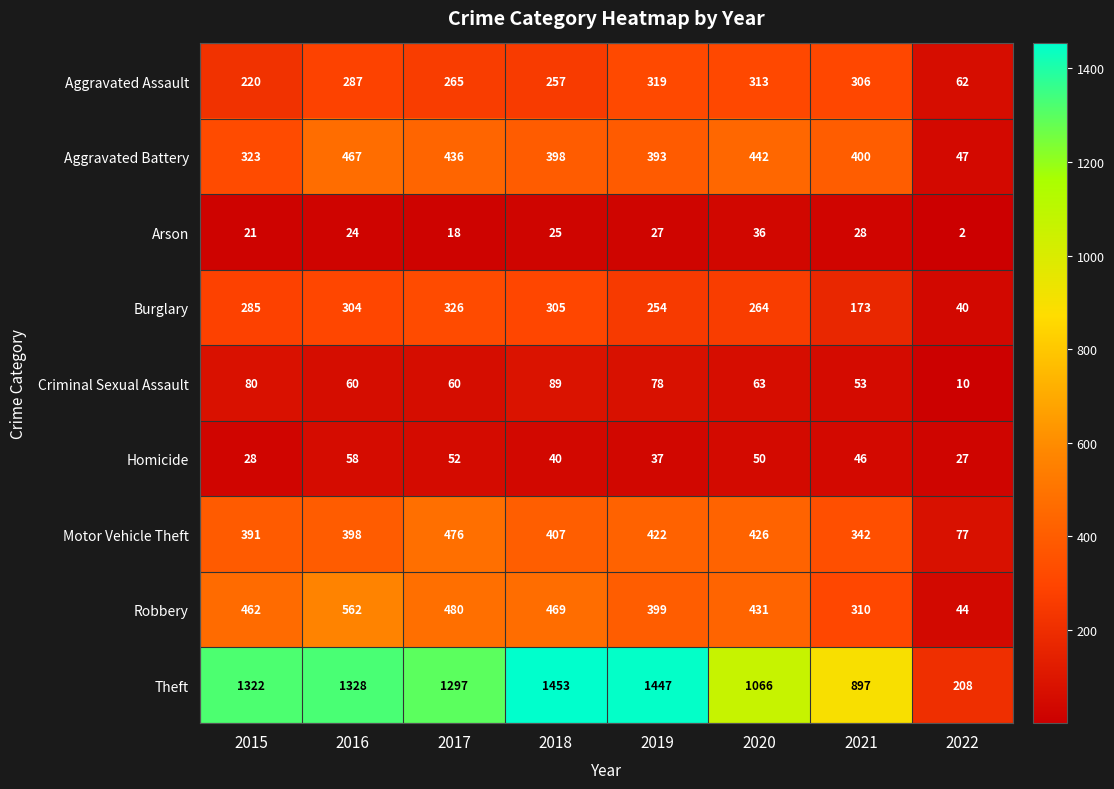

At how many categories does at least one series exceed 221?

7